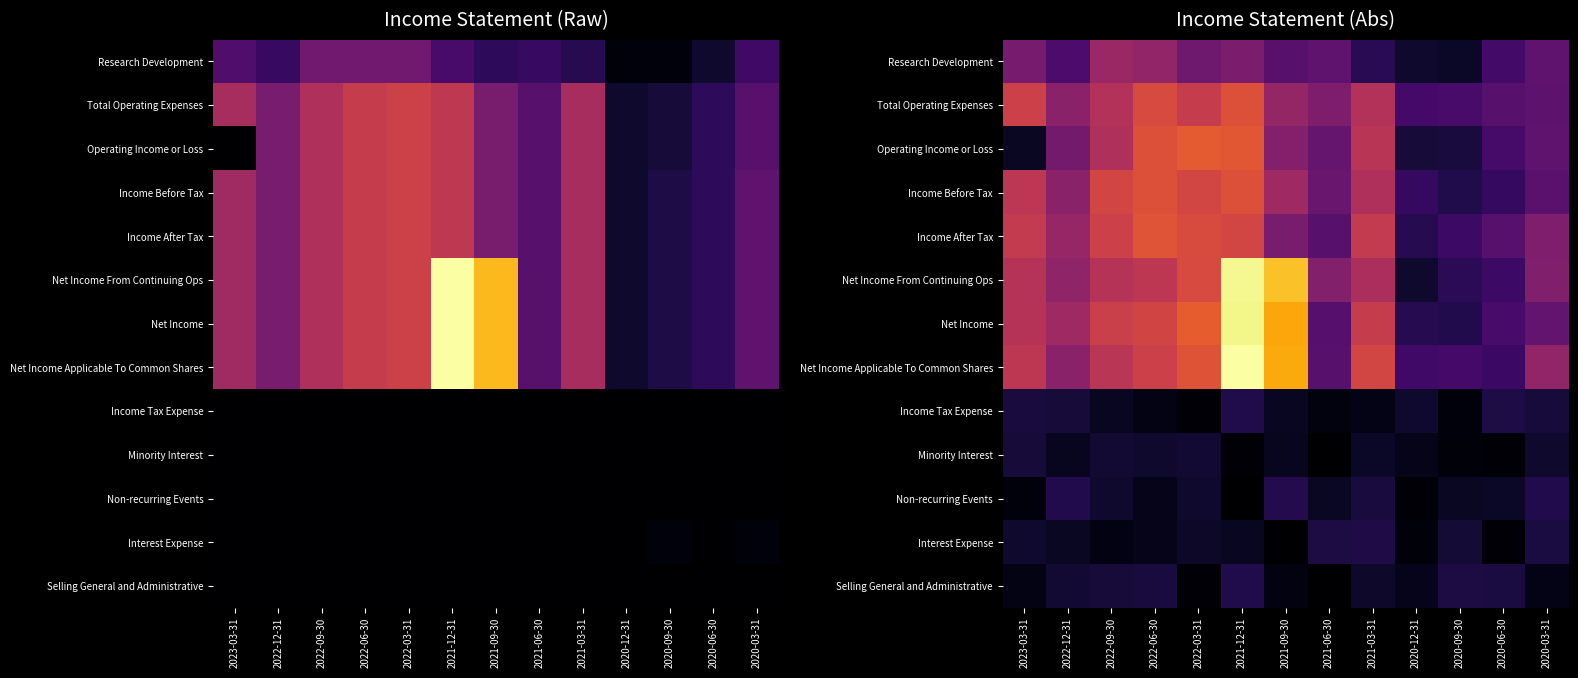

Which category has the highest value in the Net Income From Continuing Ops series?

2021-12-31